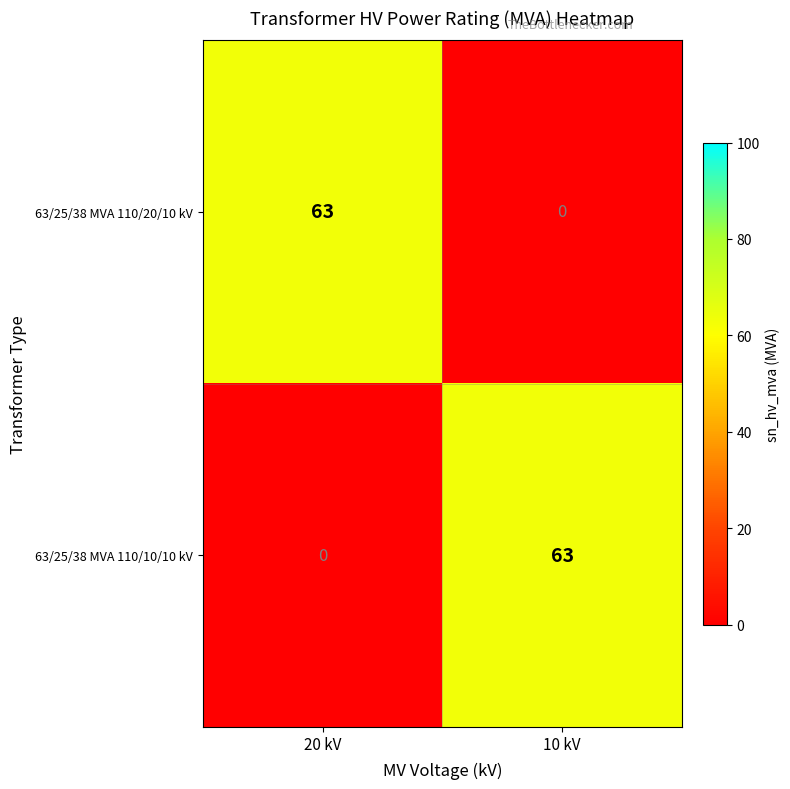

Reading left to right, transcribe all the data shown in this chart.

63/25/38 MVA 110/20/10 kV: 20 kV=63	10 kV=0
63/25/38 MVA 110/10/10 kV: 20 kV=0	10 kV=63